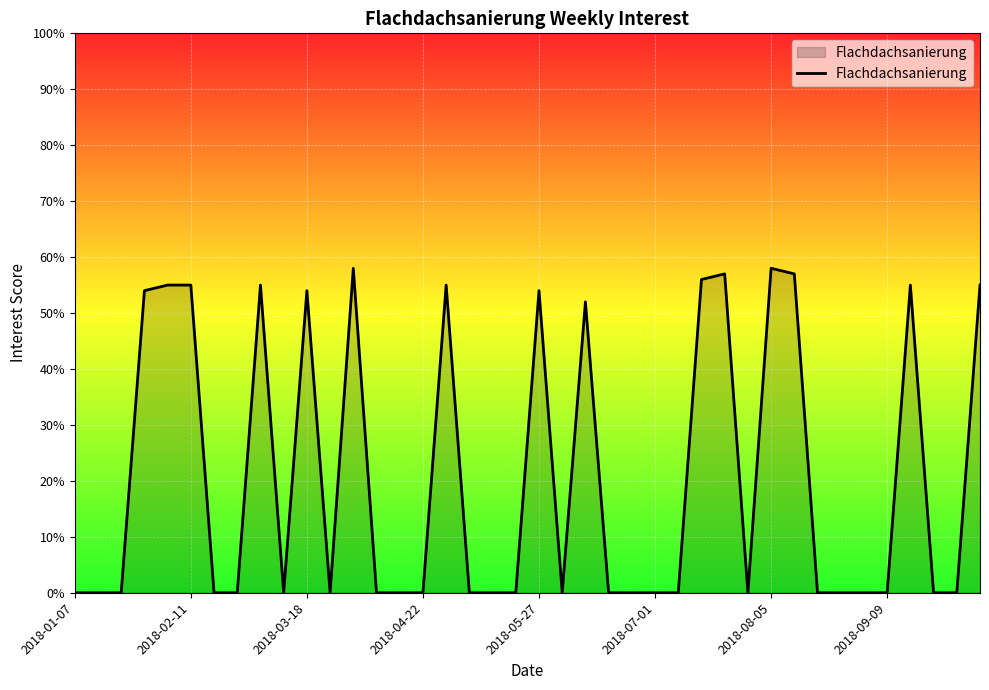

What is the difference between the maximum and minimum values?

58